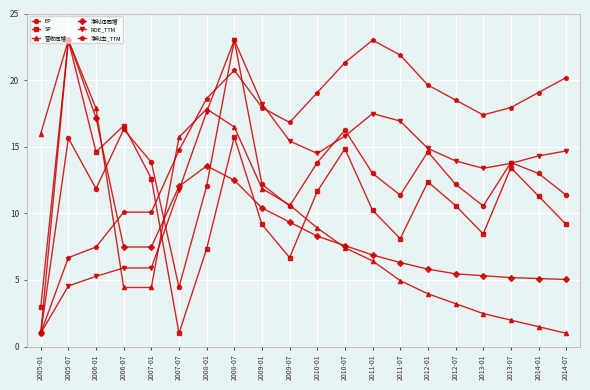

What is the maximum value for 净利率_TTM?

23.0